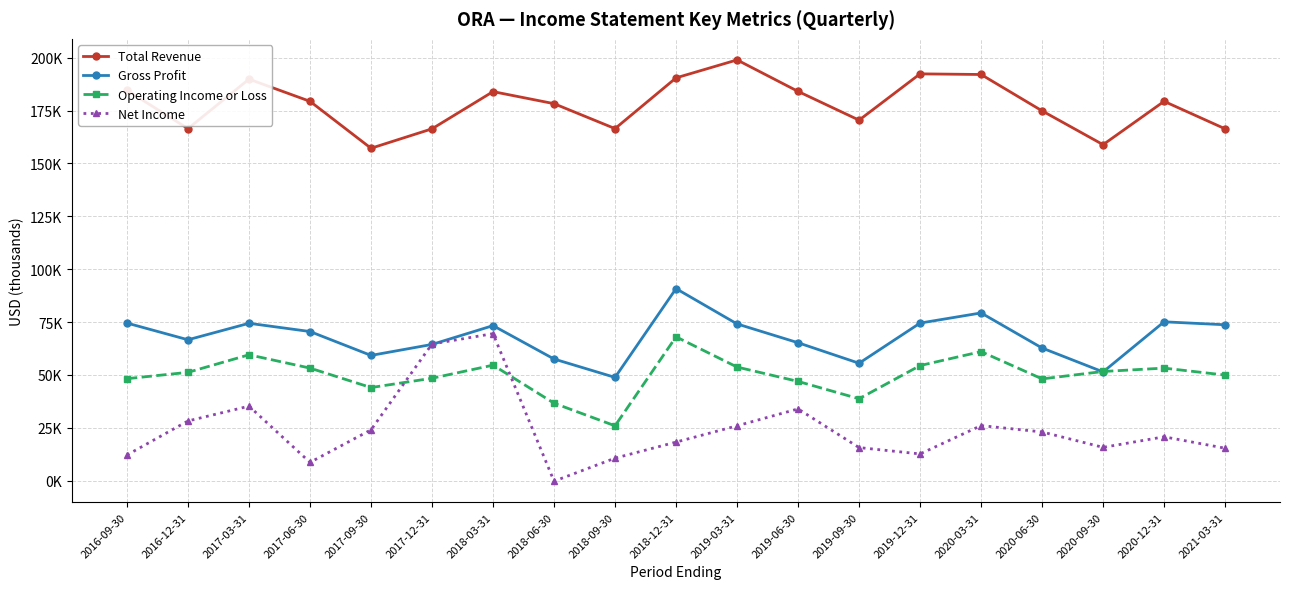

True or false: Net Income and Total Revenue cross at least once.

False